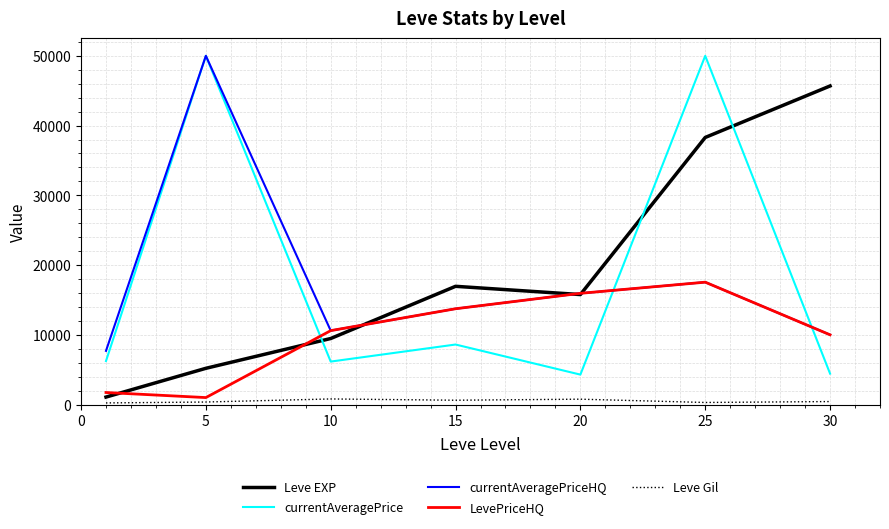

What is the greatest value displayed?

50000.0